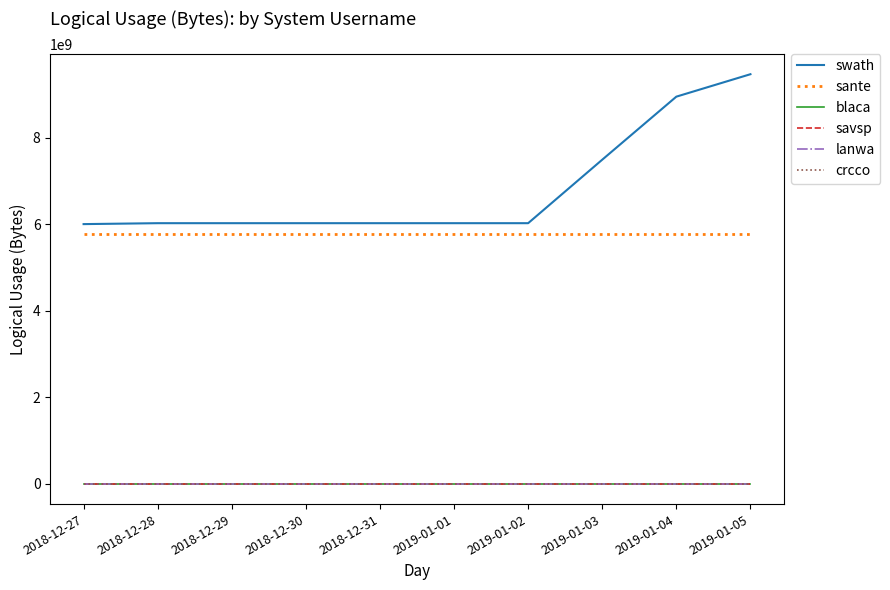

The value of sante at 2018-12-31 is 9237077833. True or false?

False